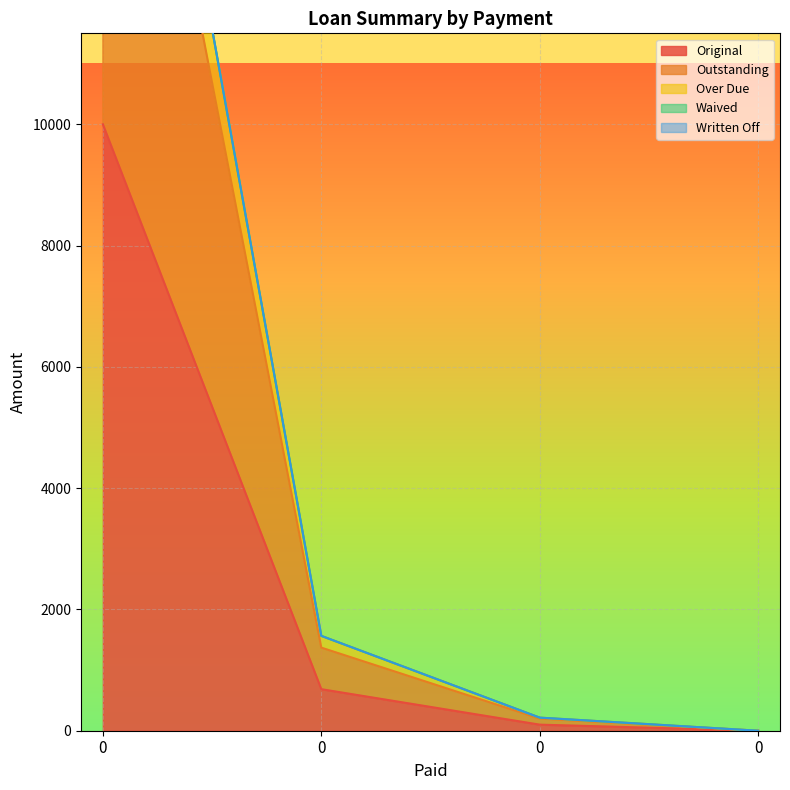

What is the difference between the highest and lowest values at 0?

11581.5